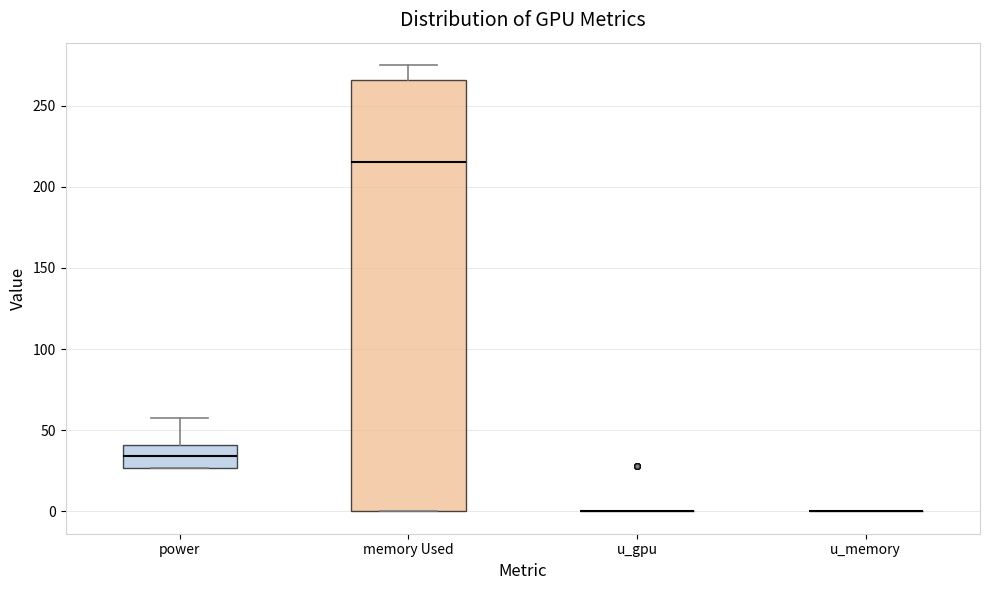

Reading left to right, transcribe this box plot: for each box, give where its median line is, the range the box spans, and where its two whiskers end, as read against the y-axis. The values are not printed on the chart, so give them approximately, as read against the axis.

power: median 35, box 25 to 40, whiskers 25 to 60
memory Used: median 215, box 0 to 265, whiskers 0 to 275
u_gpu: box collapsed to a line at 0, whiskers 0 to 0
u_memory: box collapsed to a line at 0, whiskers 0 to 0